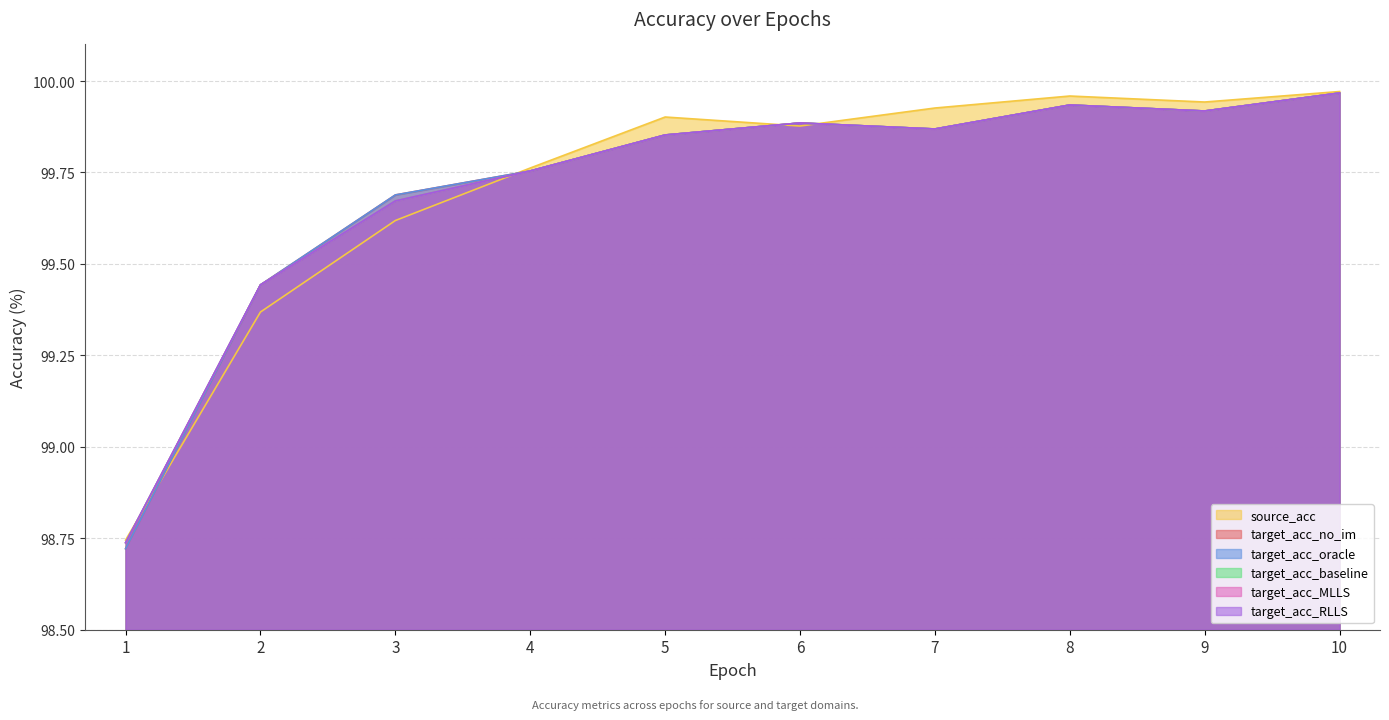

What is the minimum value for target_acc_oracle?

98.7